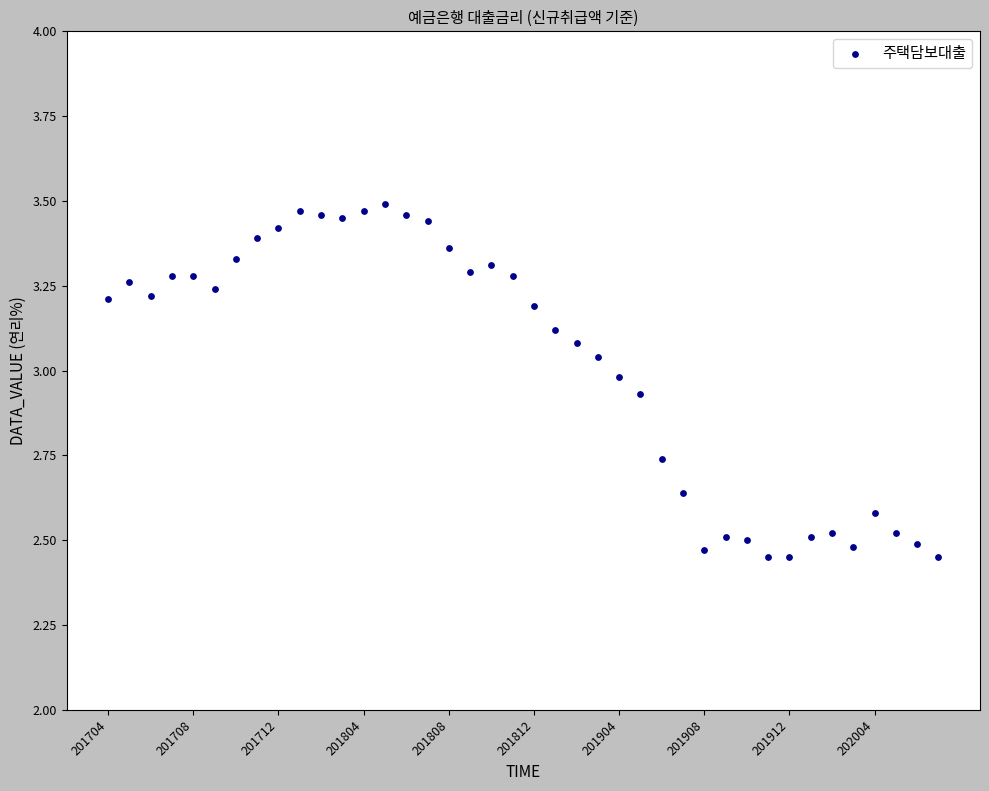

What is the range of Y values (max minus min)?

1.0